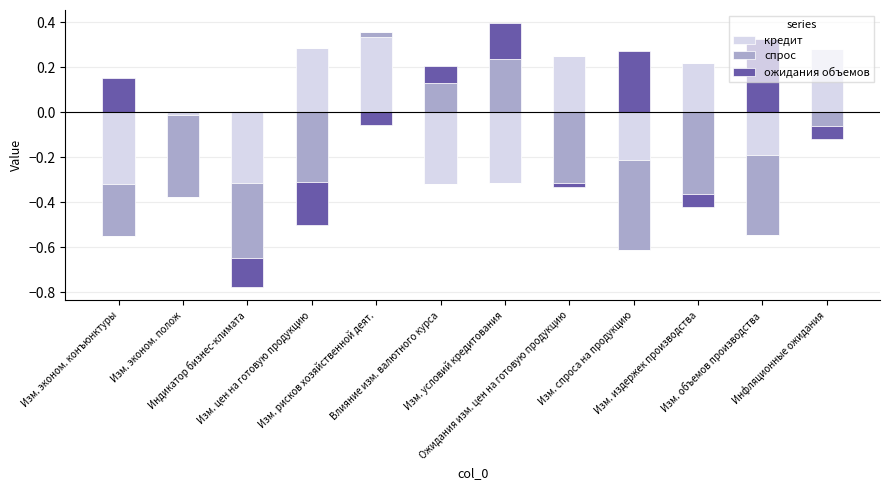

What is the maximum value shown in the chart?

0.3